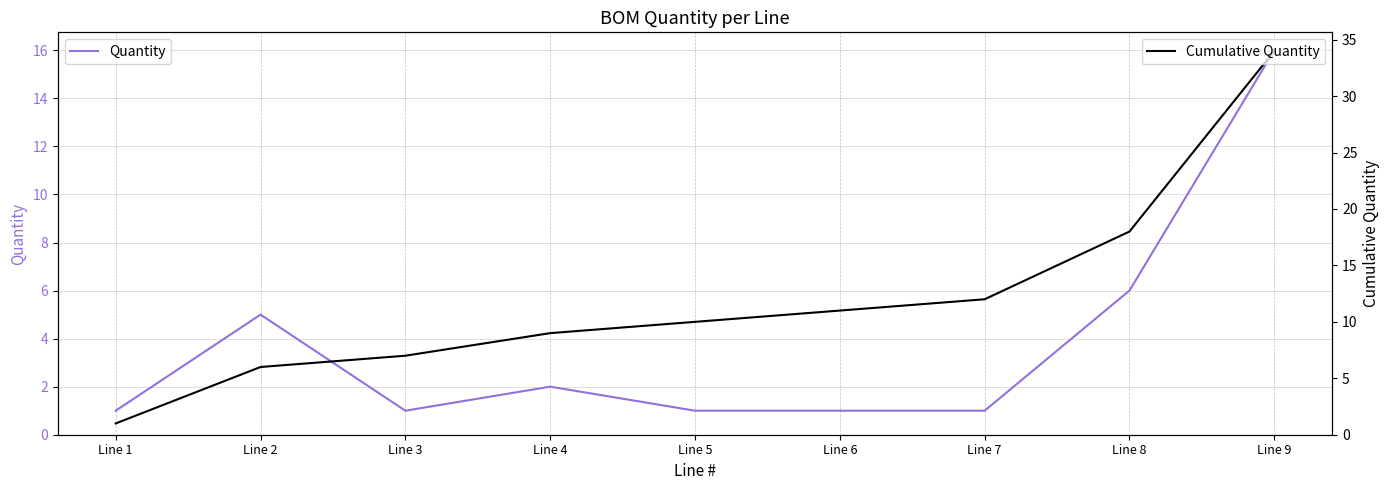

What is the total value across all series at Line 4?

11